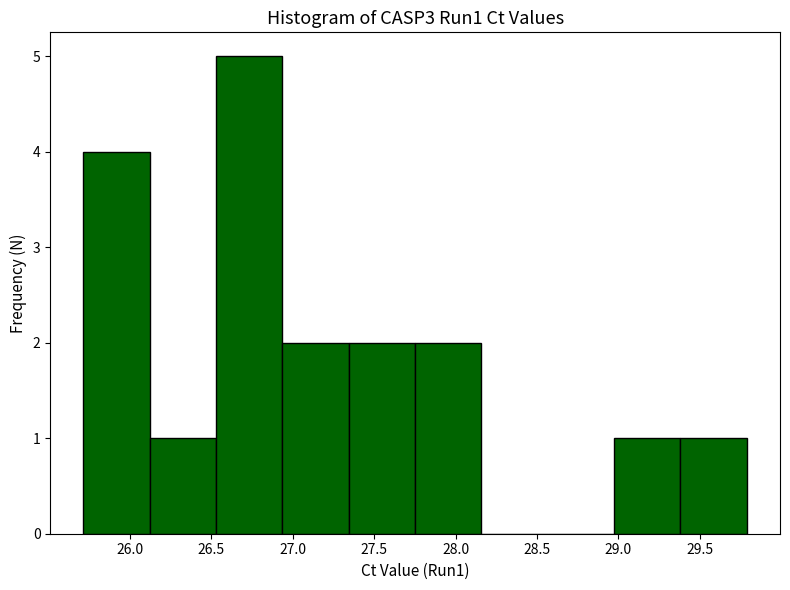

How tall is the bar that spans 27.75 to 28.15 on the x-axis? Neither the bar edges nor the heights are printed on the chart, so give them approximately, as read against the axes.

2